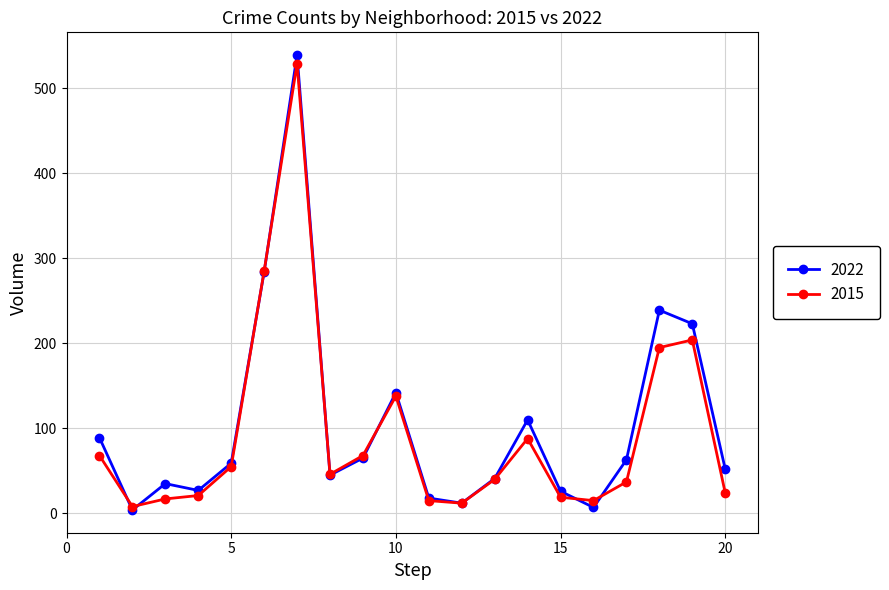

Which series has the widest spread of values?

2022